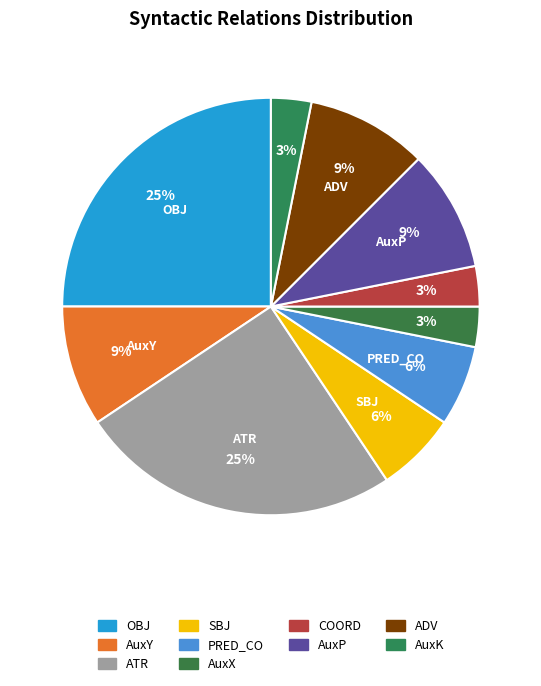

Count the number of slices in the pie.

10